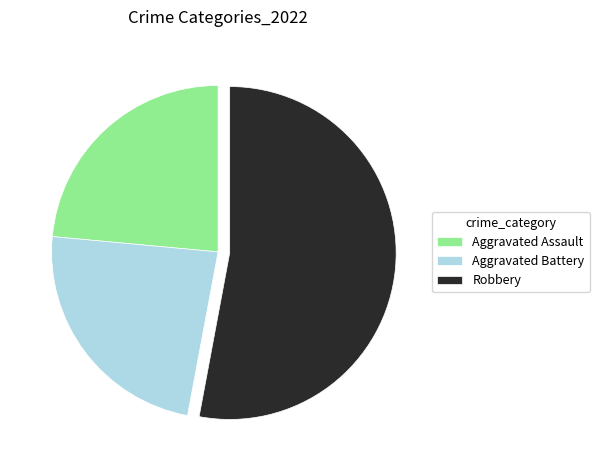

How many slices are in this pie chart?

3